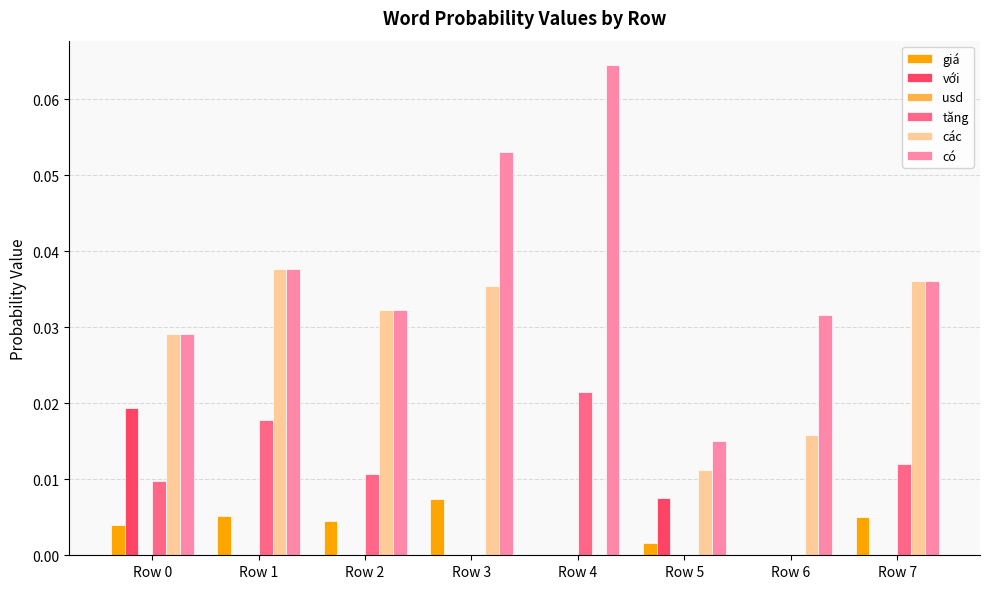

The tăng series shows 0.0 at Row 6. True or false?

True